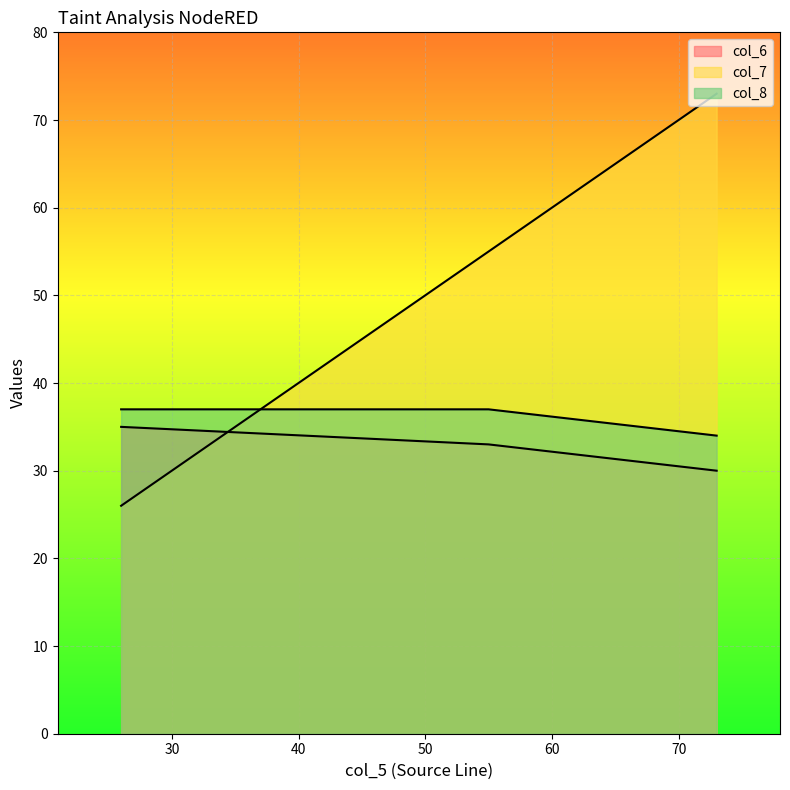

What is the value of the col_6 point at the 2nd from the left?

33